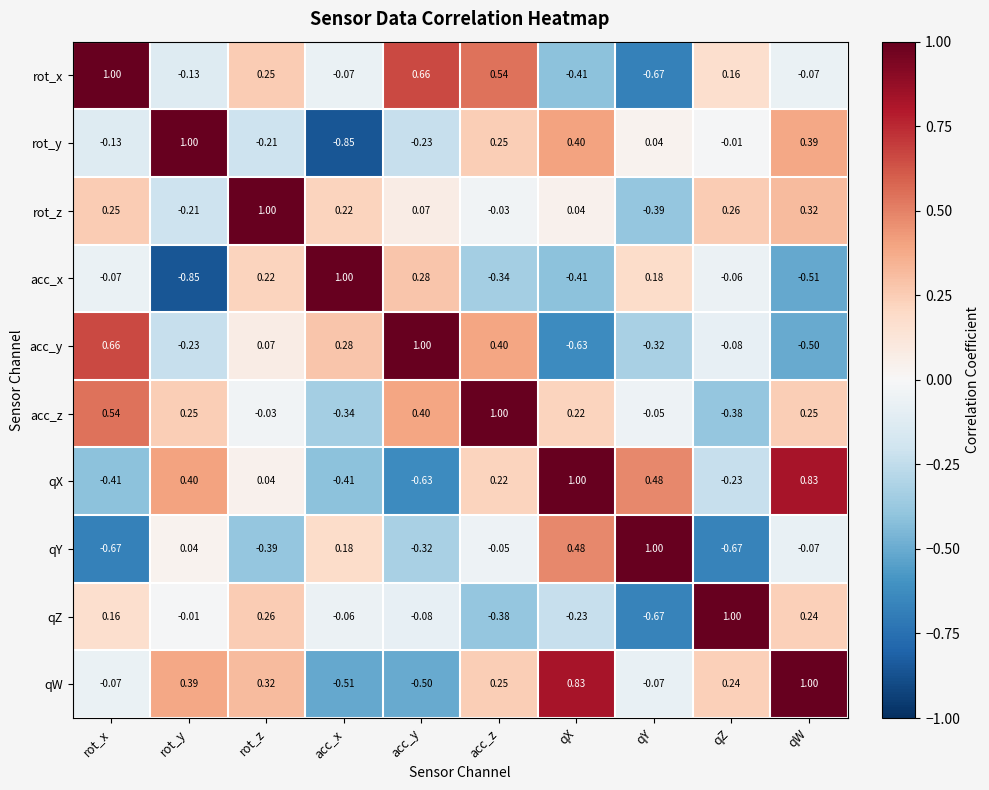

How many values in the acc_y series exceed 0?

5